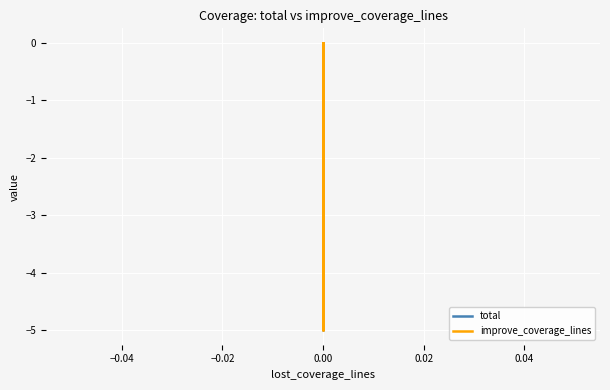

How many data points in total are less than 0?

2